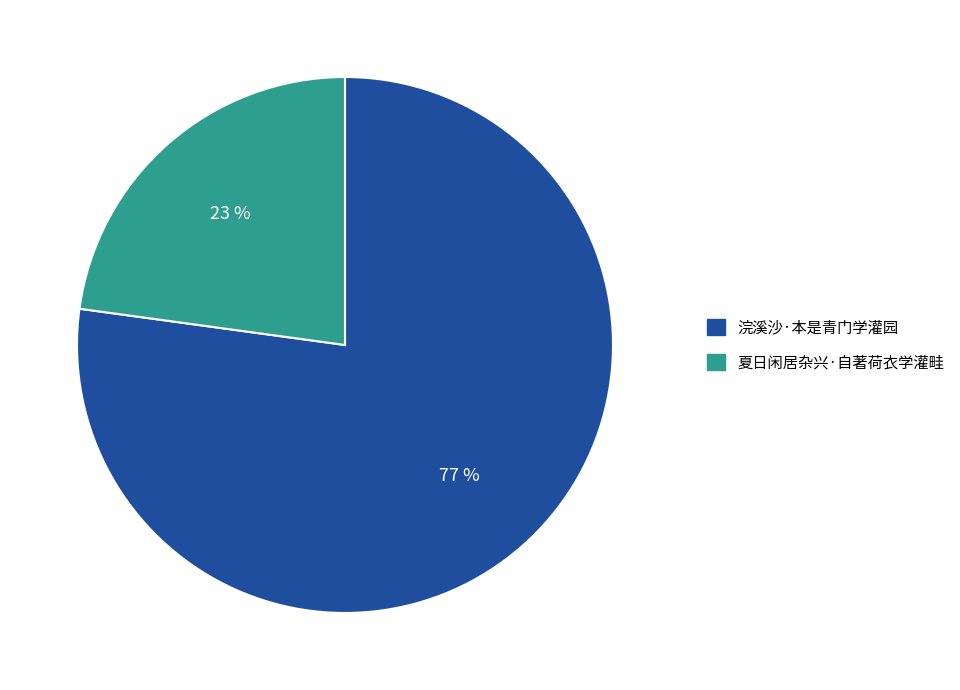

True or false: 浣溪沙·本是青门学灌园 accounts for 86% of the total.

False